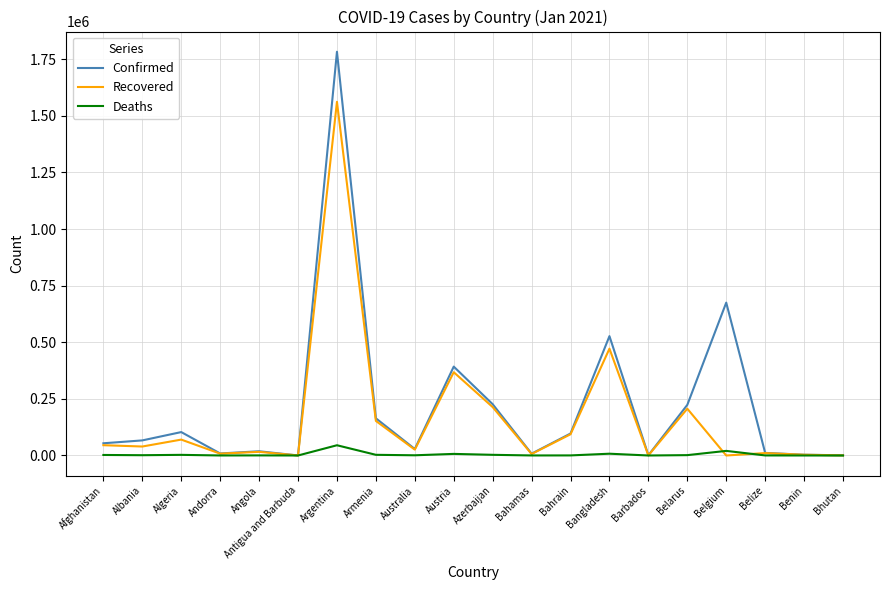

What is the difference between the maximum and minimum values in the Recovered series?

1561963